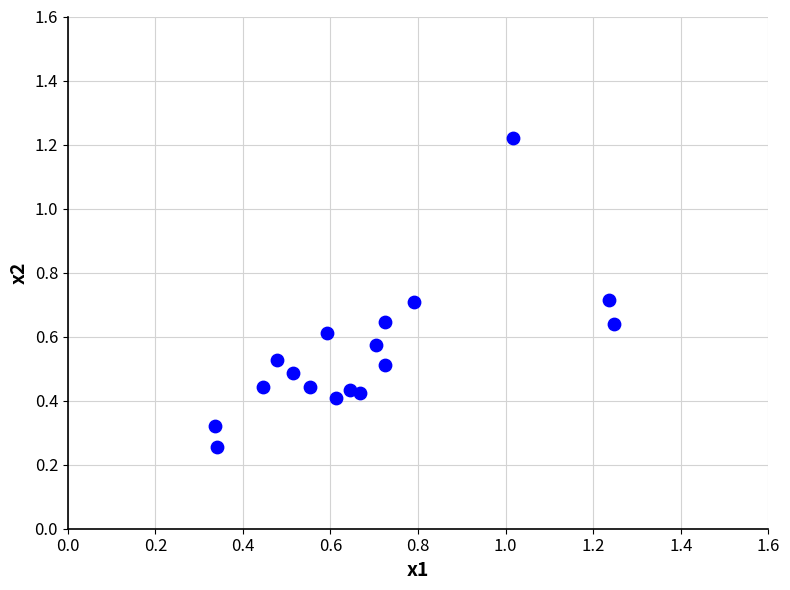

What is the range of X values (max minus min)?

0.9